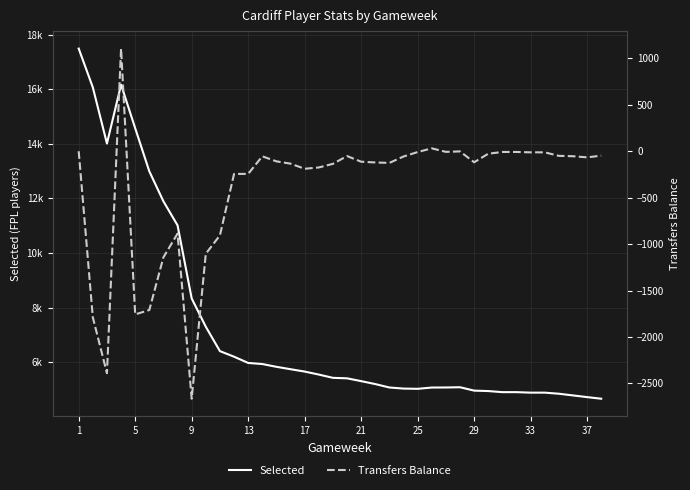

Is it true that Selected equals 2156 at 29?

False